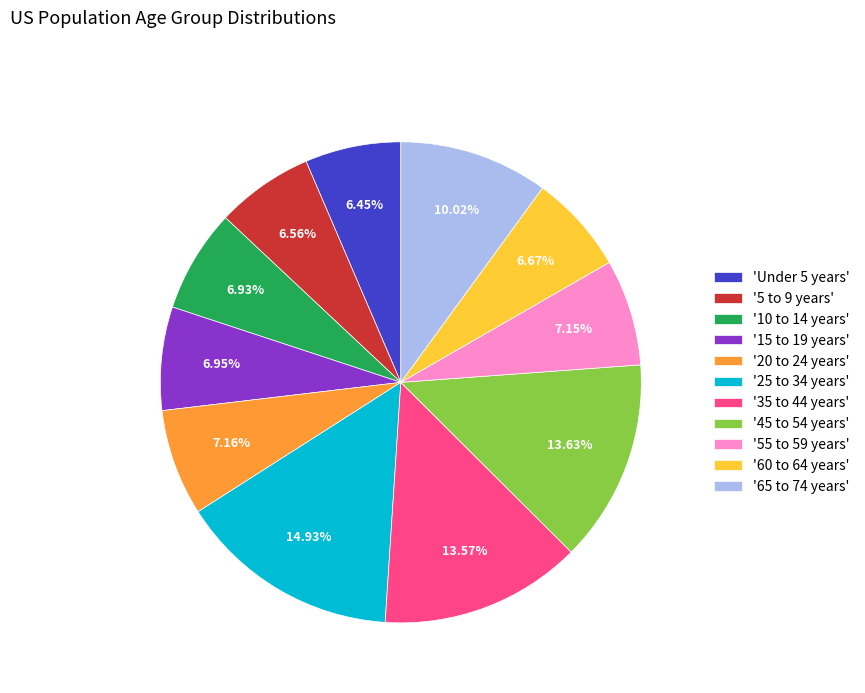

Do '45 to 54 years' and 'Under 5 years' together represent more than half of the pie?

No